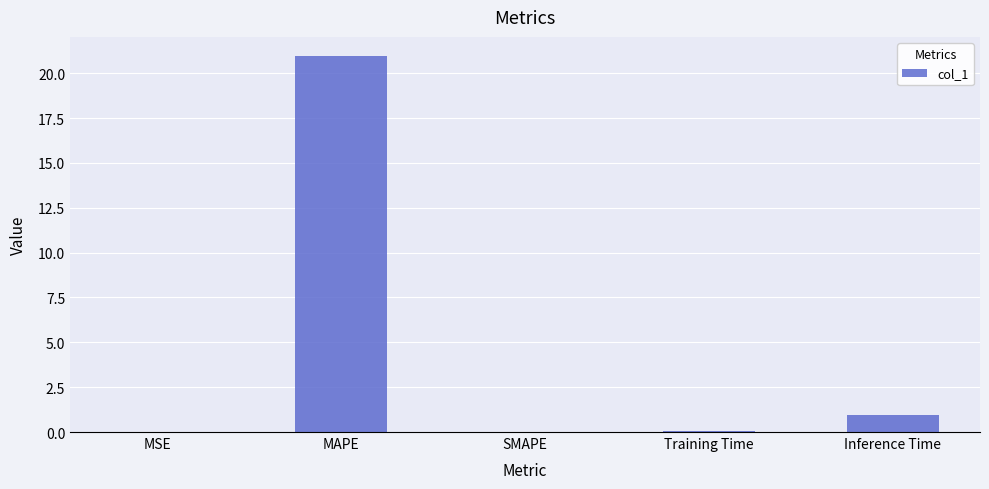

Between MAPE and Inference Time, which is larger?

MAPE